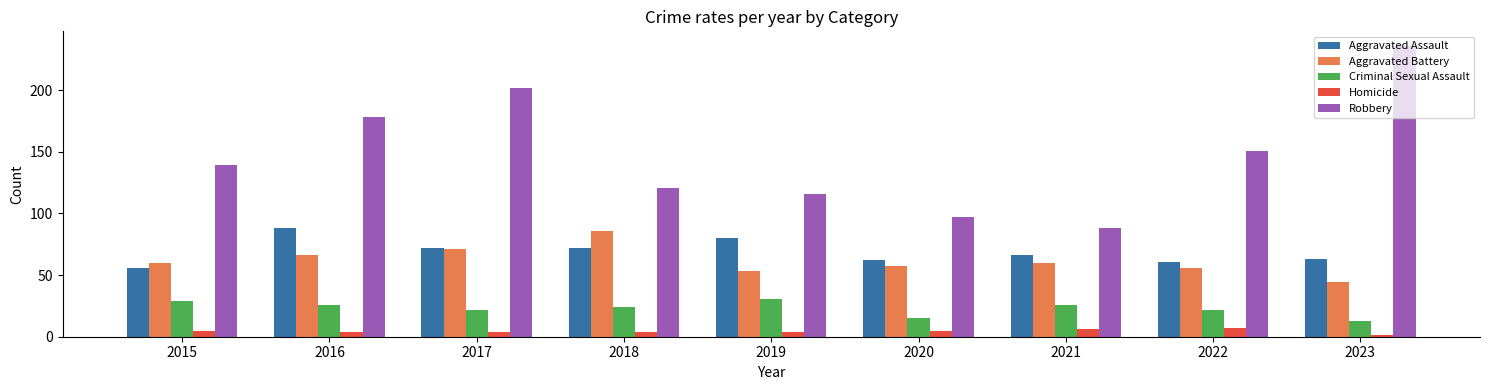

What is the value of the Homicide bar at the 9th from the left?

1